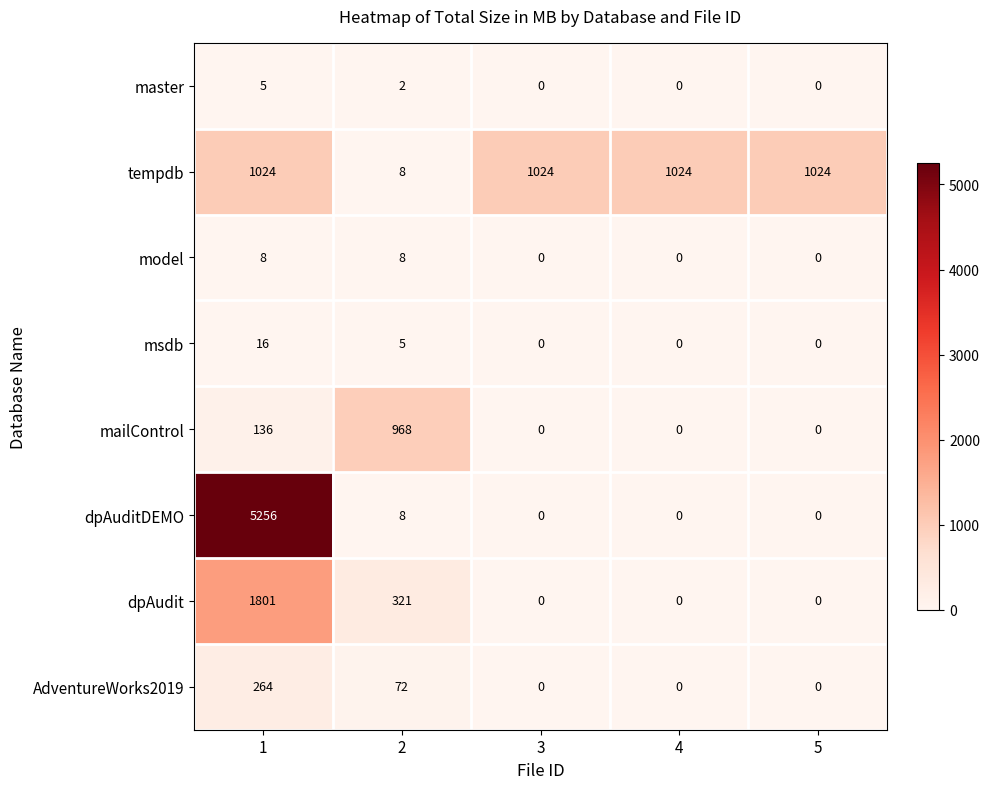

At how many categories does at least one series exceed 3787?

1